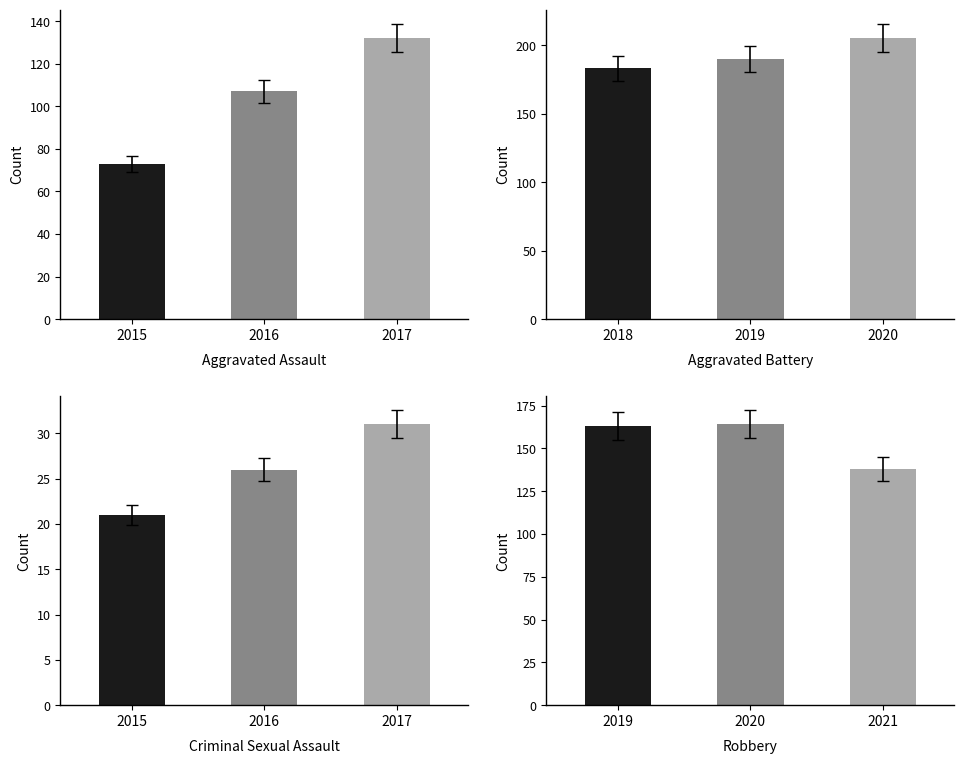

The value of Aggravated Assault at 2016 is 107. True or false?

True